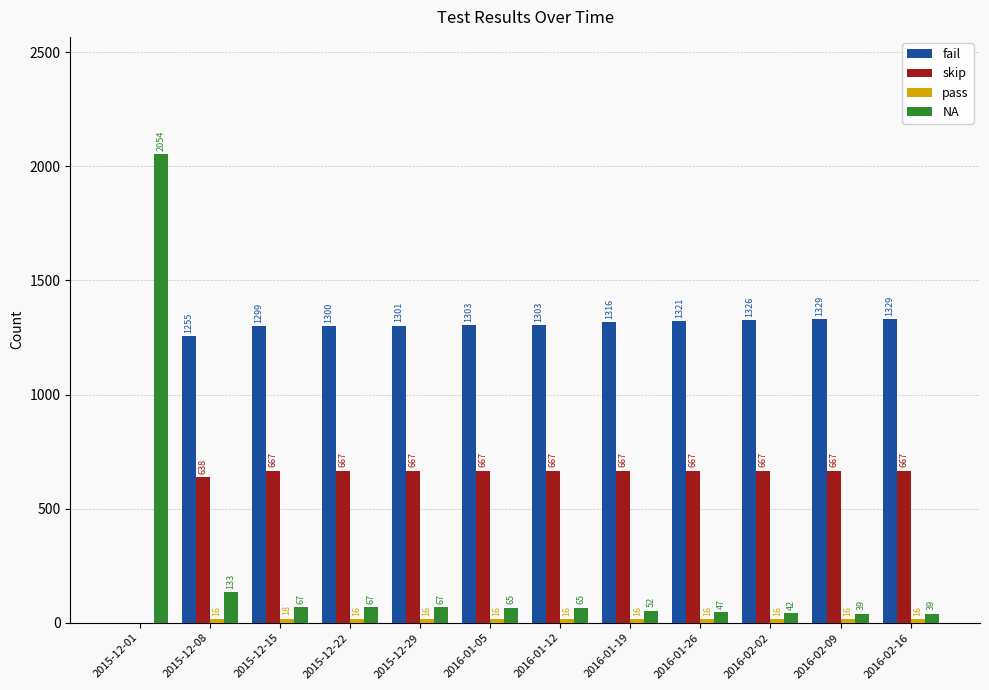

Is it true that NA equals 67 at 2015-12-29?

True